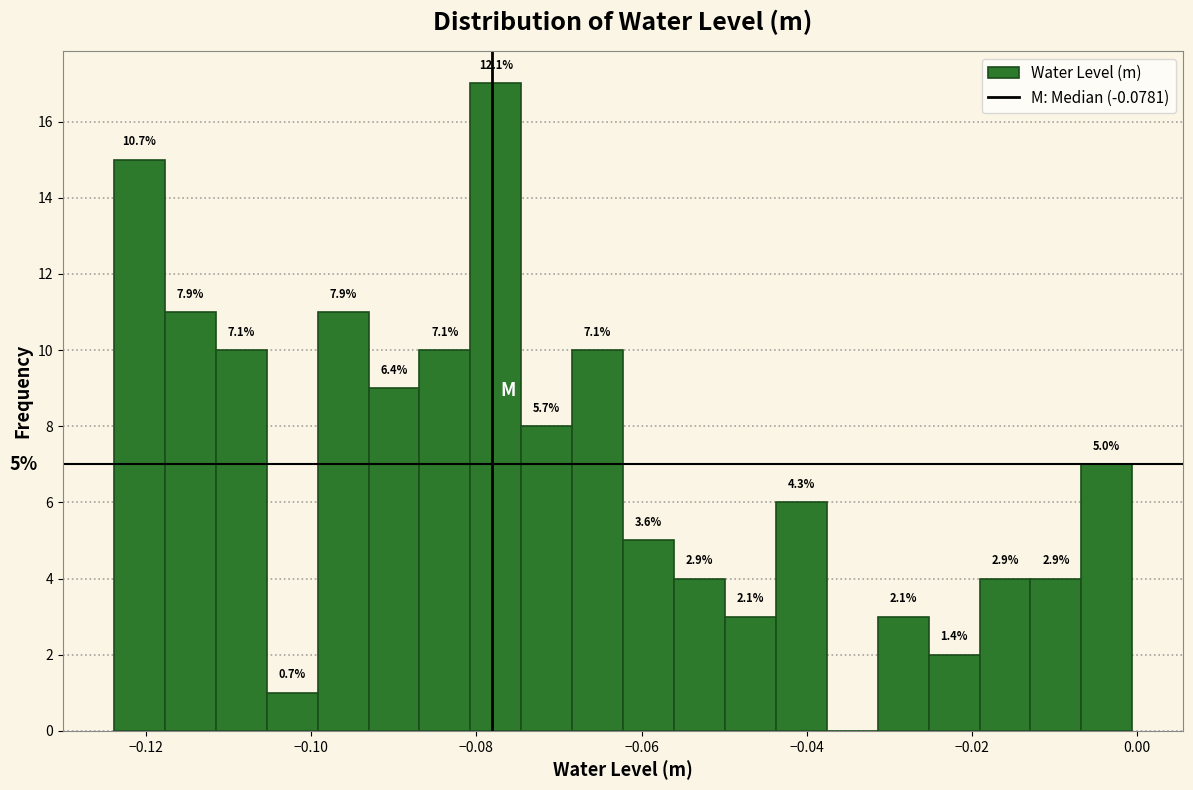

Around what value on the x-axis is the tallest bar? Give the approximate position of its centre, as read against the axis.

-0.078